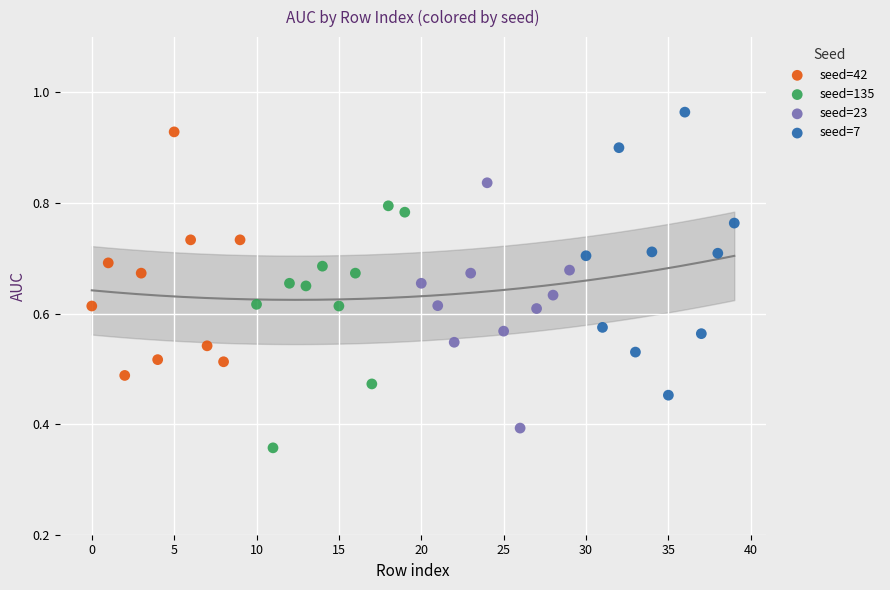

Which series reaches the minimum Y coordinate?

seed=135